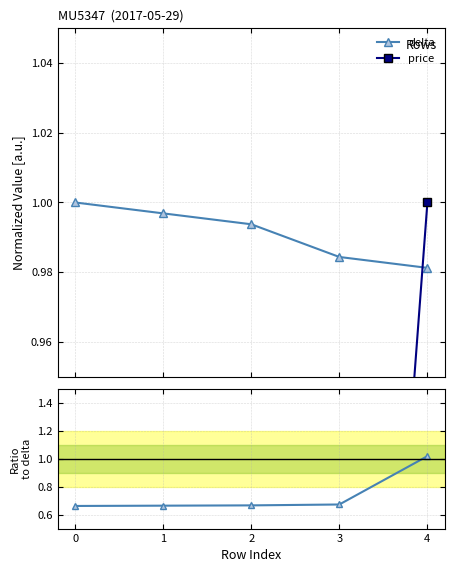

What is the average value of the price series?

0.7